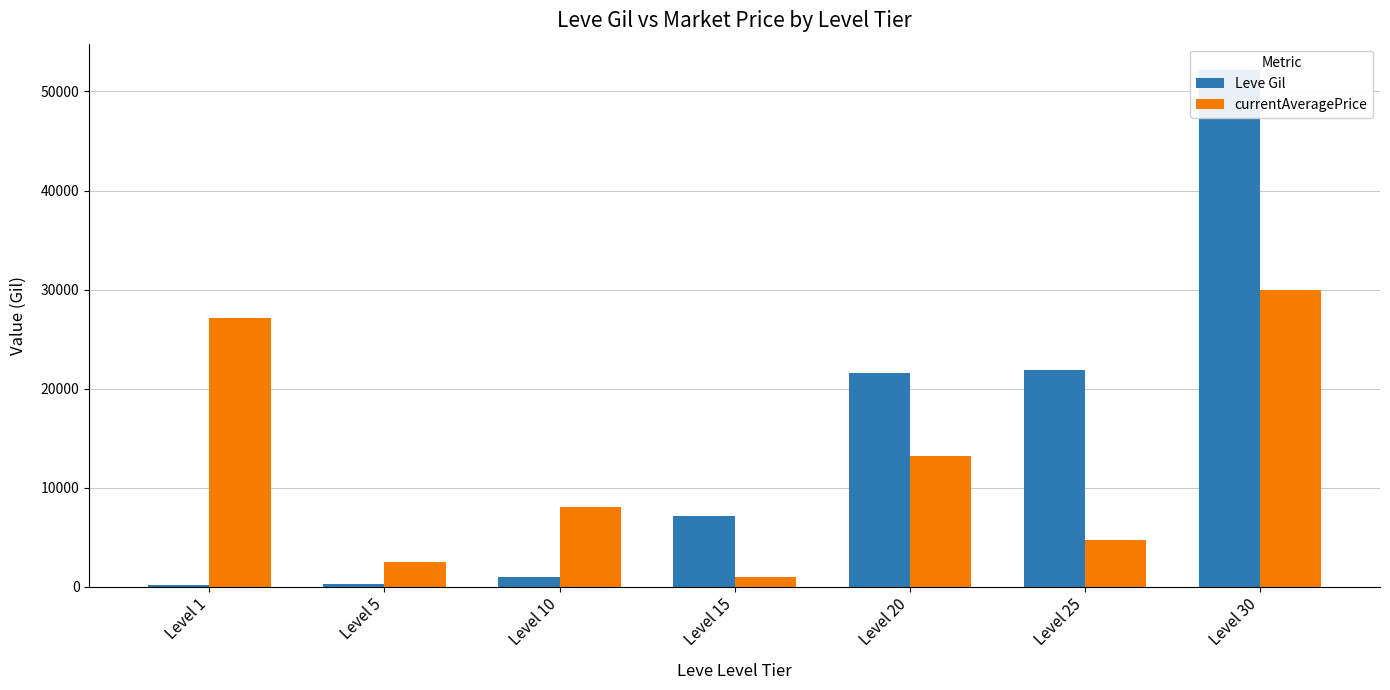

Which series has the largest total across all categories?

Leve Gil